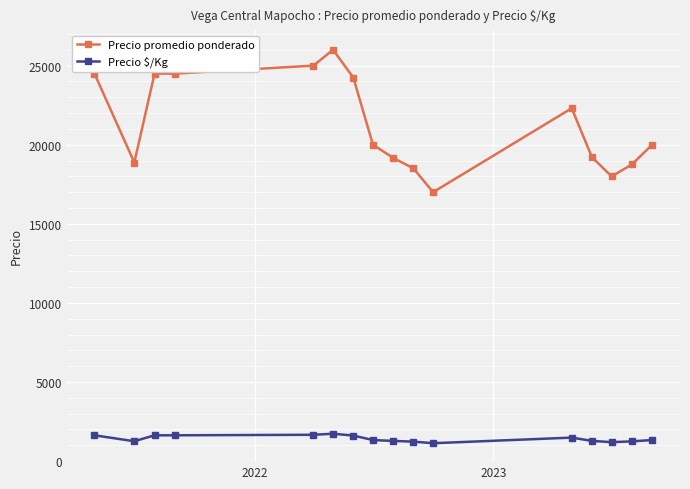

True or false: Precio $/Kg and Precio promedio ponderado intersect in this chart.

False